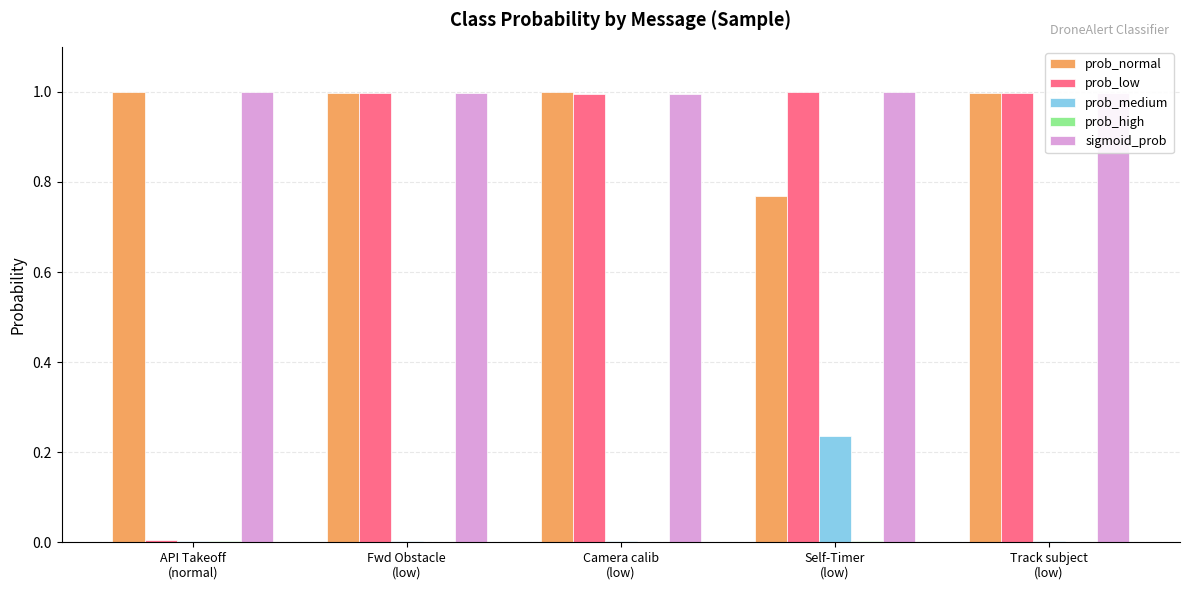

The sigmoid_prob series shows 0.3 at Self-Timer
(low). True or false?

False